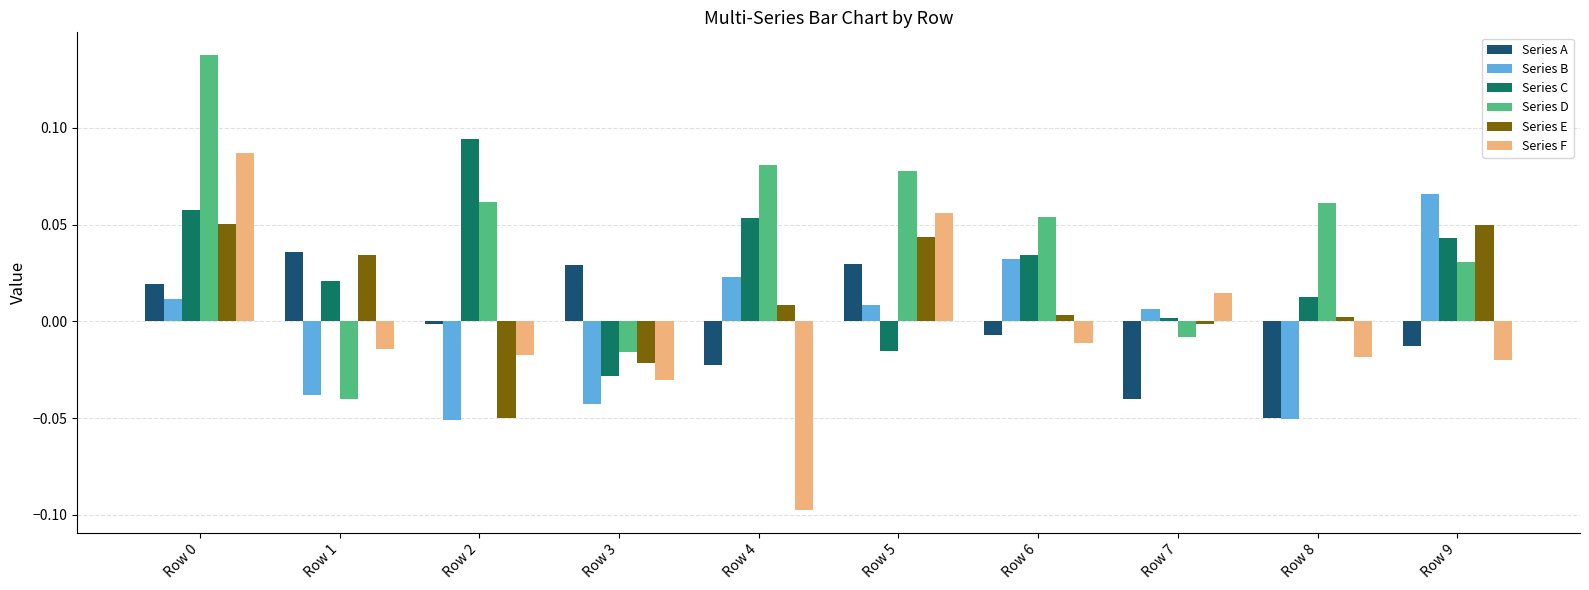

At which label is Series A closest to 0?

Row 2